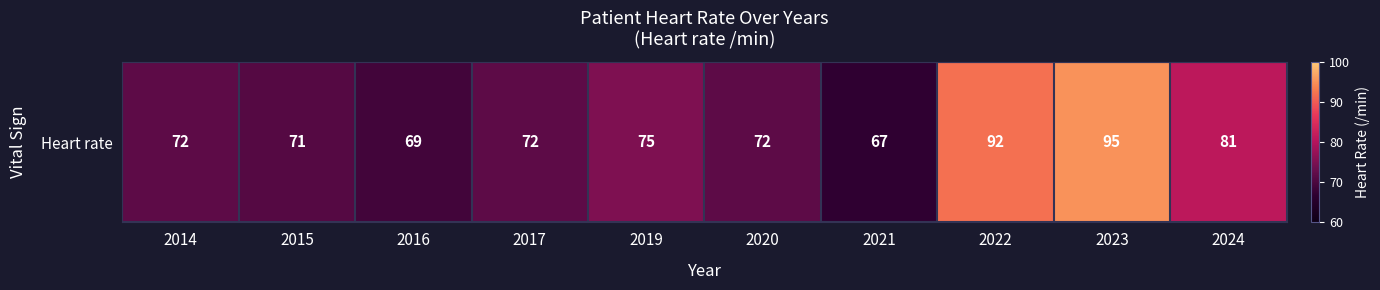

Read the value at 2023.

95